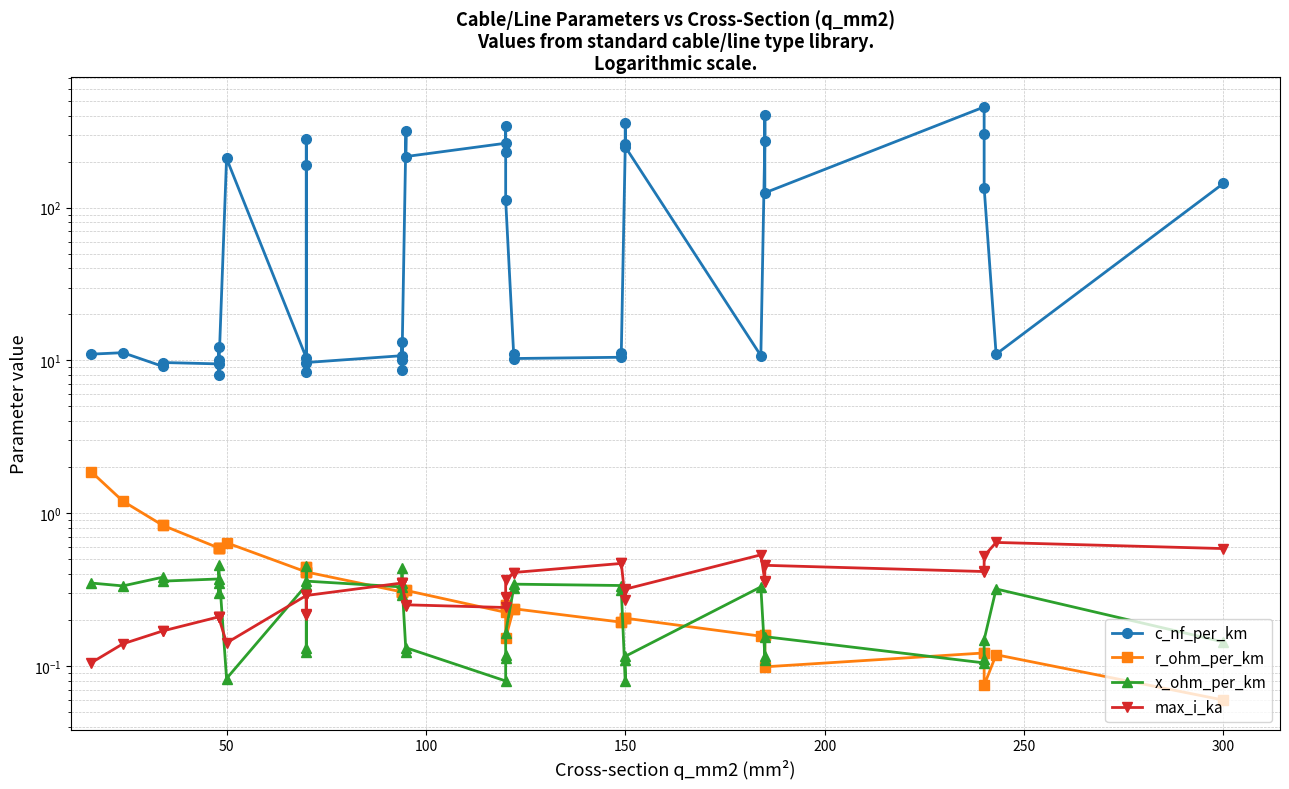

The r_ohm_per_km series shows 0.0 at 300. True or false?

False